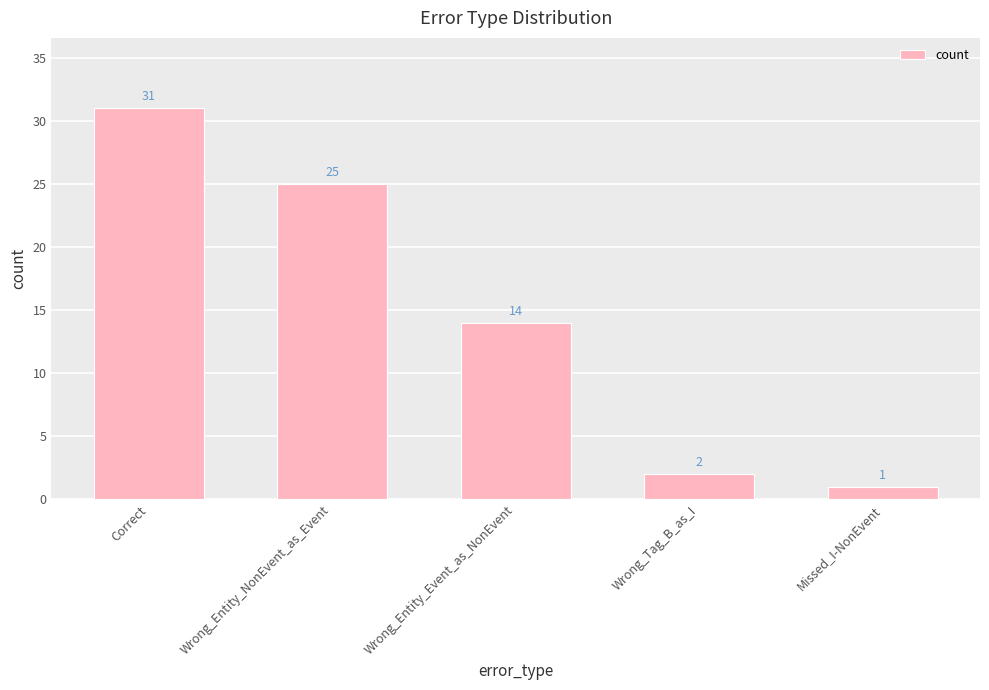

Reading left to right, transcribe all the data shown in this chart.

31	25	14	2	1